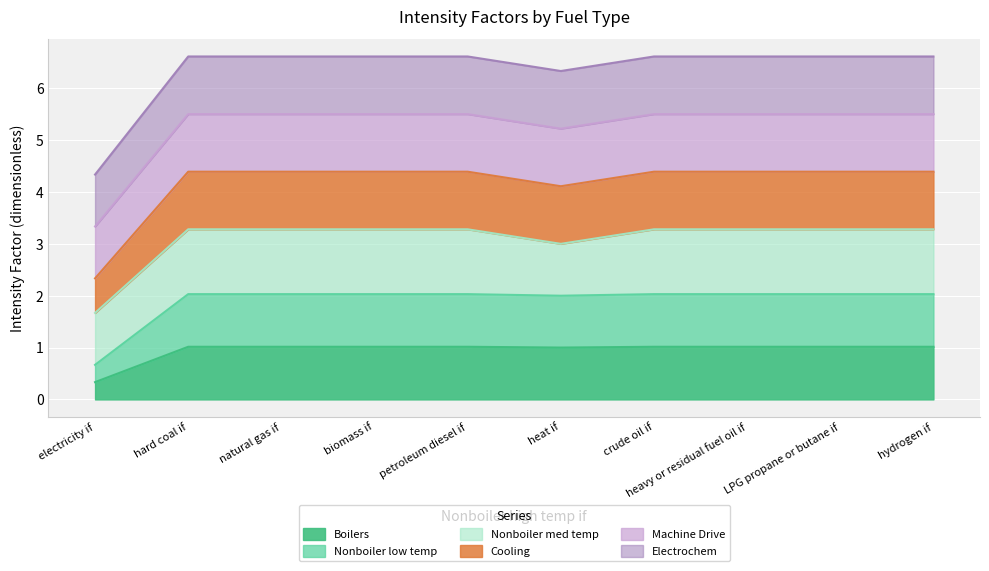

What is the label of the 6th point from the left?

heat if